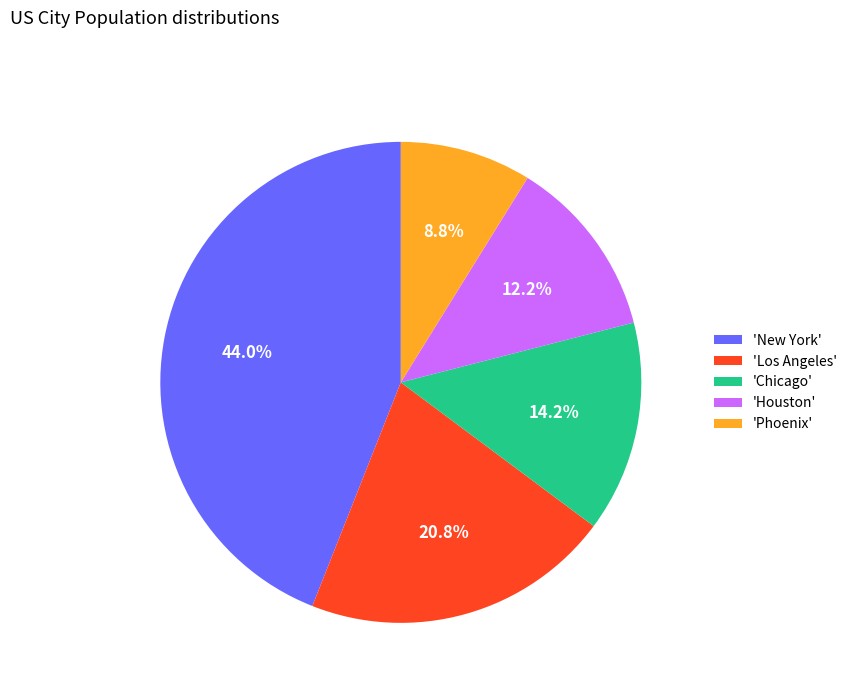

Does any single category account for the majority?

No